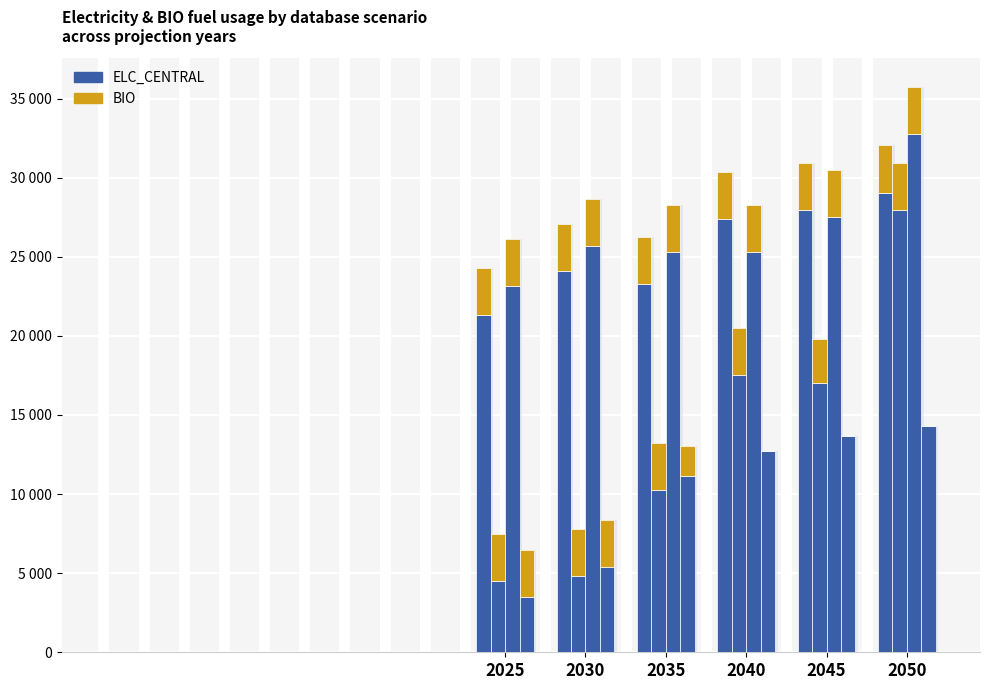

What is the value of the BIO bar at the 3rd from the left?

2979.6